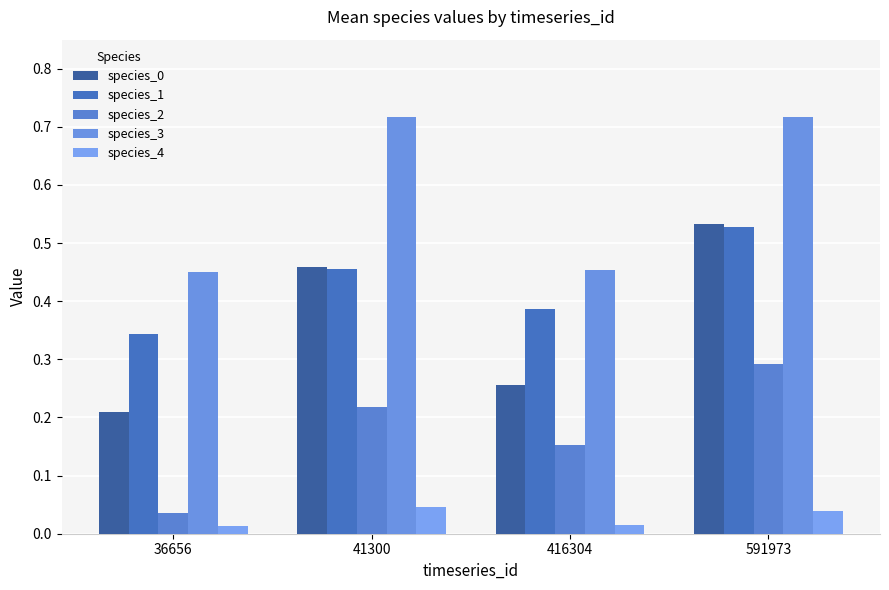

Reading right to left, extract all data points from this chart.

species_0: 591973=0.5	416304=0.3	41300=0.5	36656=0.2
species_1: 591973=0.5	416304=0.4	41300=0.5	36656=0.3
species_2: 591973=0.3	416304=0.2	41300=0.2	36656=0.0
species_3: 591973=0.7	416304=0.5	41300=0.7	36656=0.5
species_4: 591973=0.0	416304=0.0	41300=0.0	36656=0.0